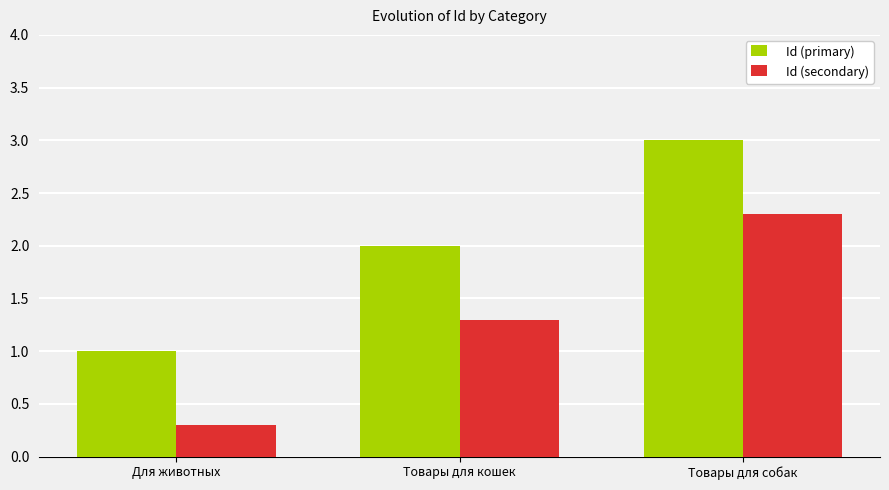

What is the difference between the maximum and second lowest values in the Id (secondary) series?

1.0